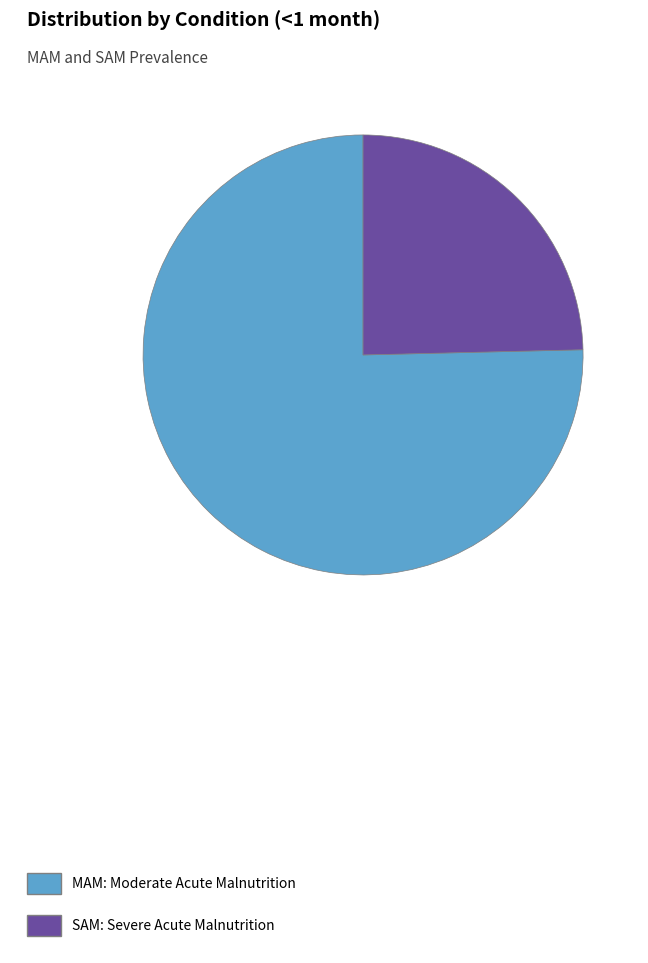

Rank the categories by value from lowest to highest.

SAM, MAM